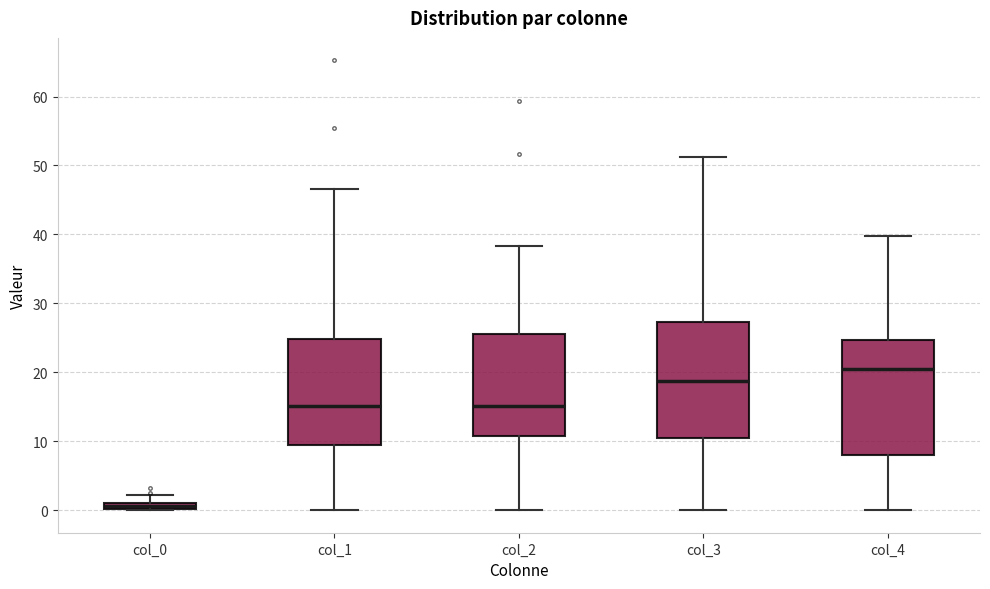

Where does the upper whisker of the box for col_4 end on the y-axis? The values are not printed on the chart, so give them approximately, as read against the axis.

40